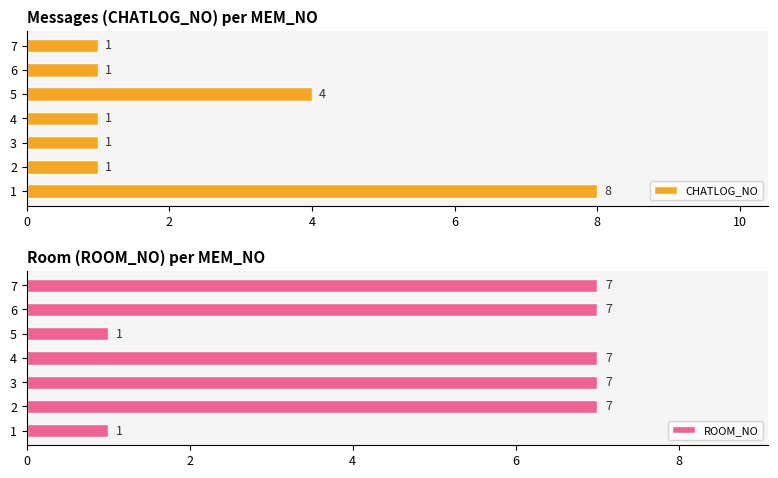

Is it true that ROOM_NO equals 1 at 5?

True